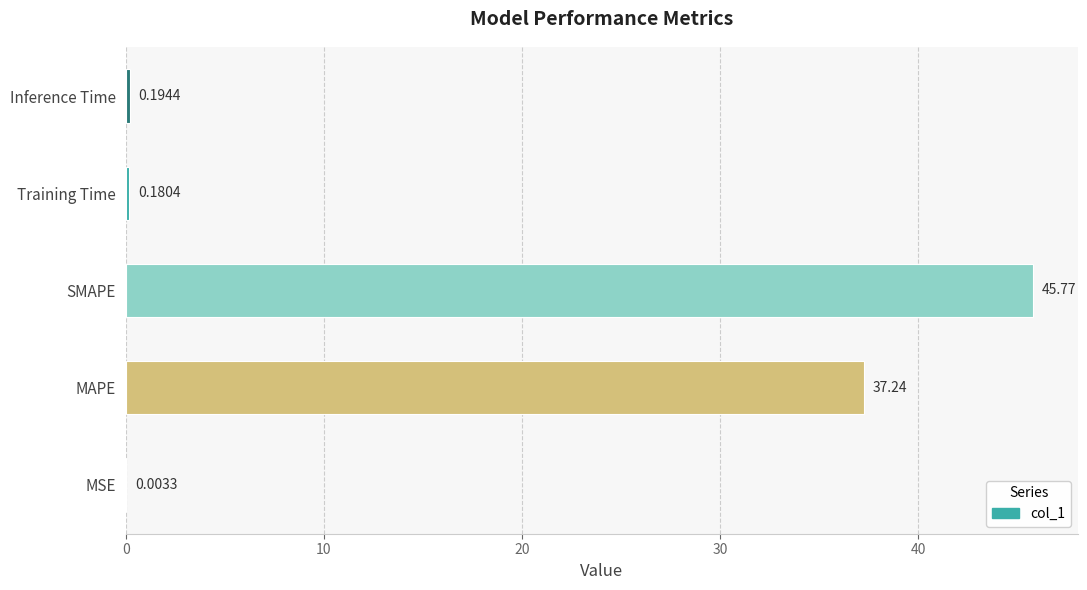

How many categories are shown in the chart?

5